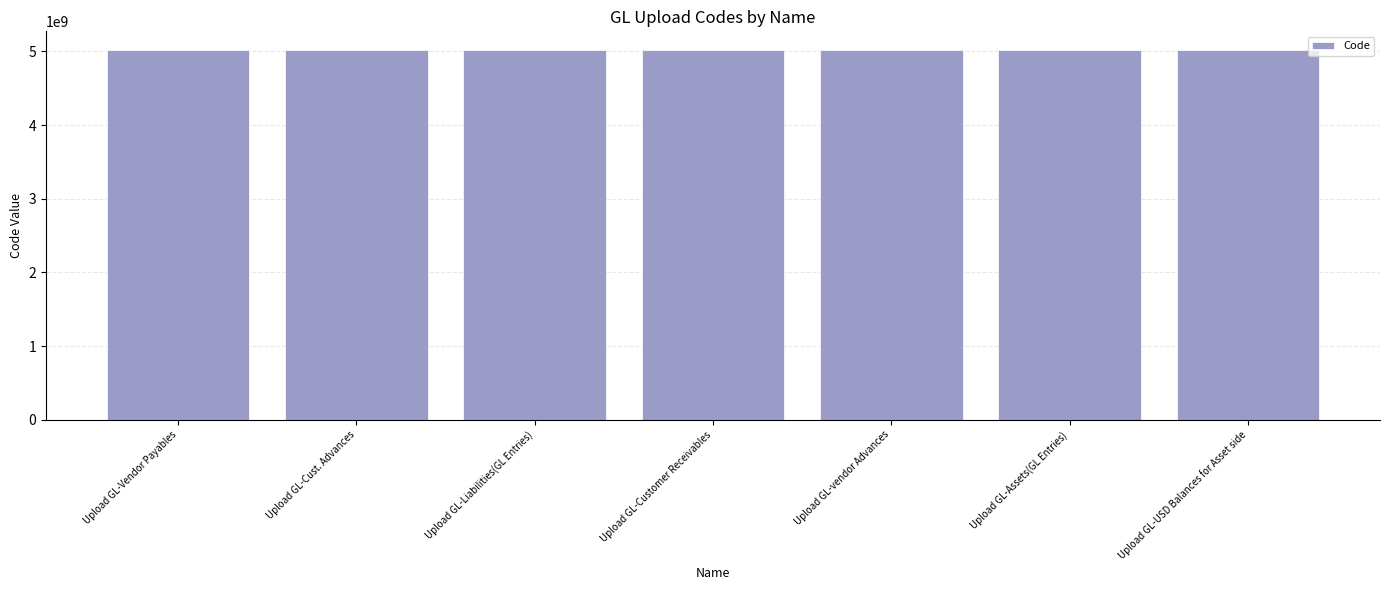

Count the number of data series in this chart.

1